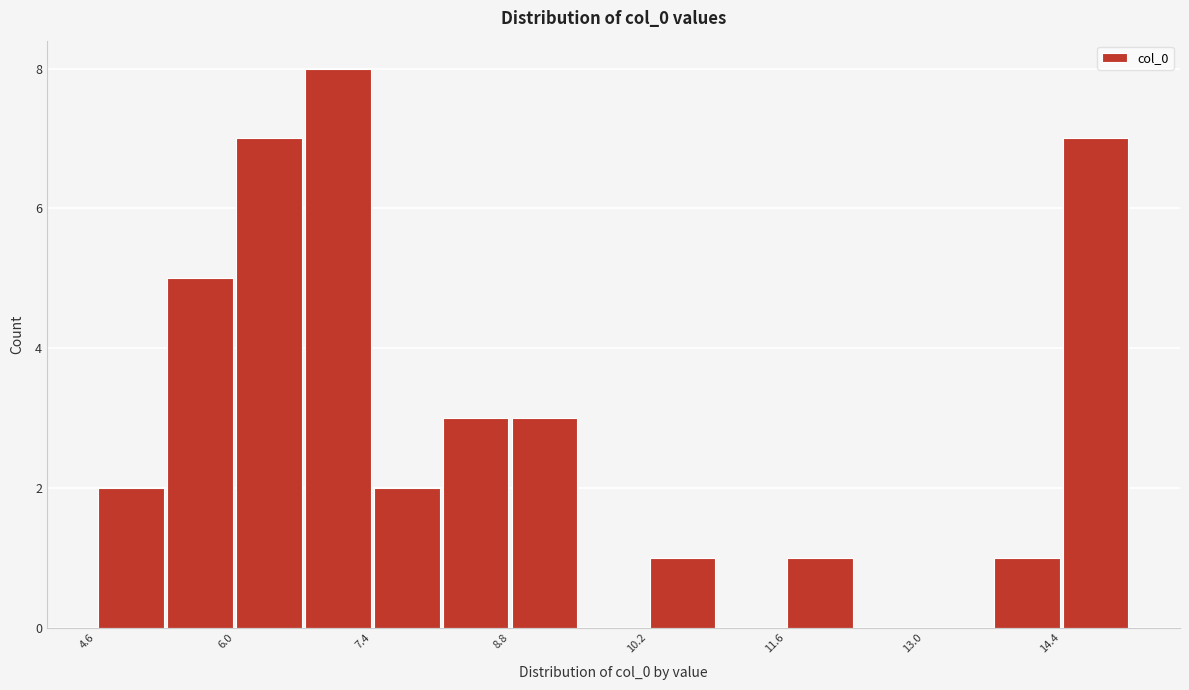

Around what value on the x-axis is the tallest bar? Give the approximate position of its centre, as read against the axis.

7.0